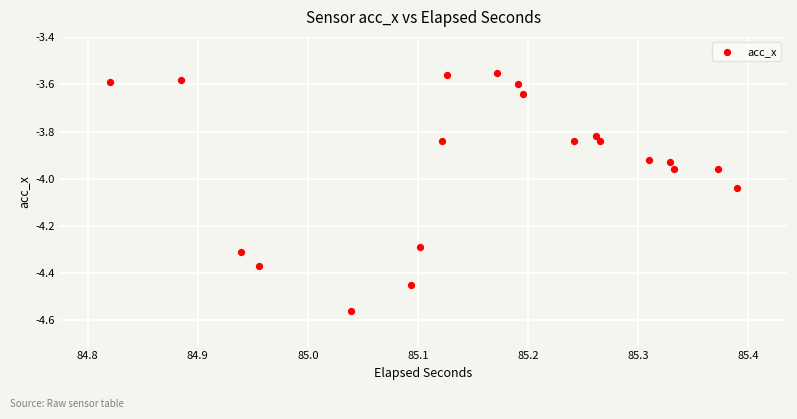

What is the range of Y values (max minus min)?

1.0